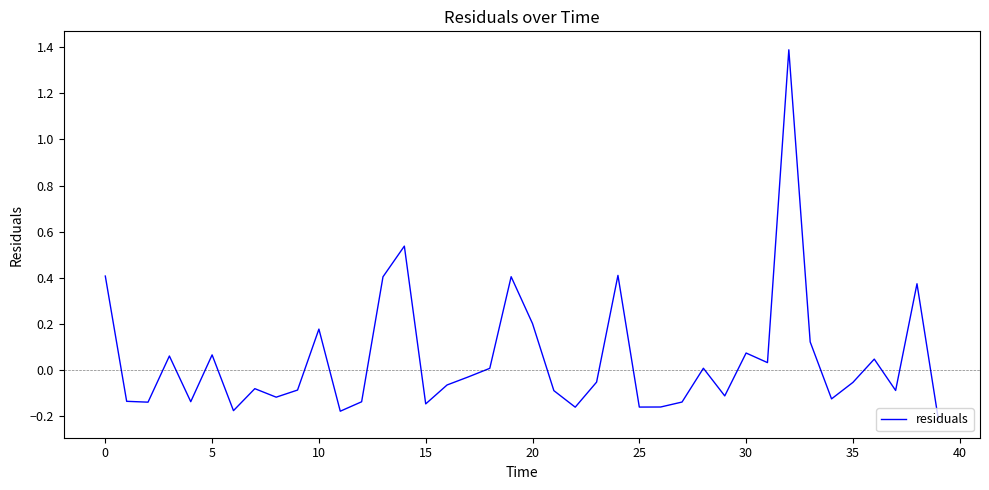

What is the greatest value displayed?

1.4